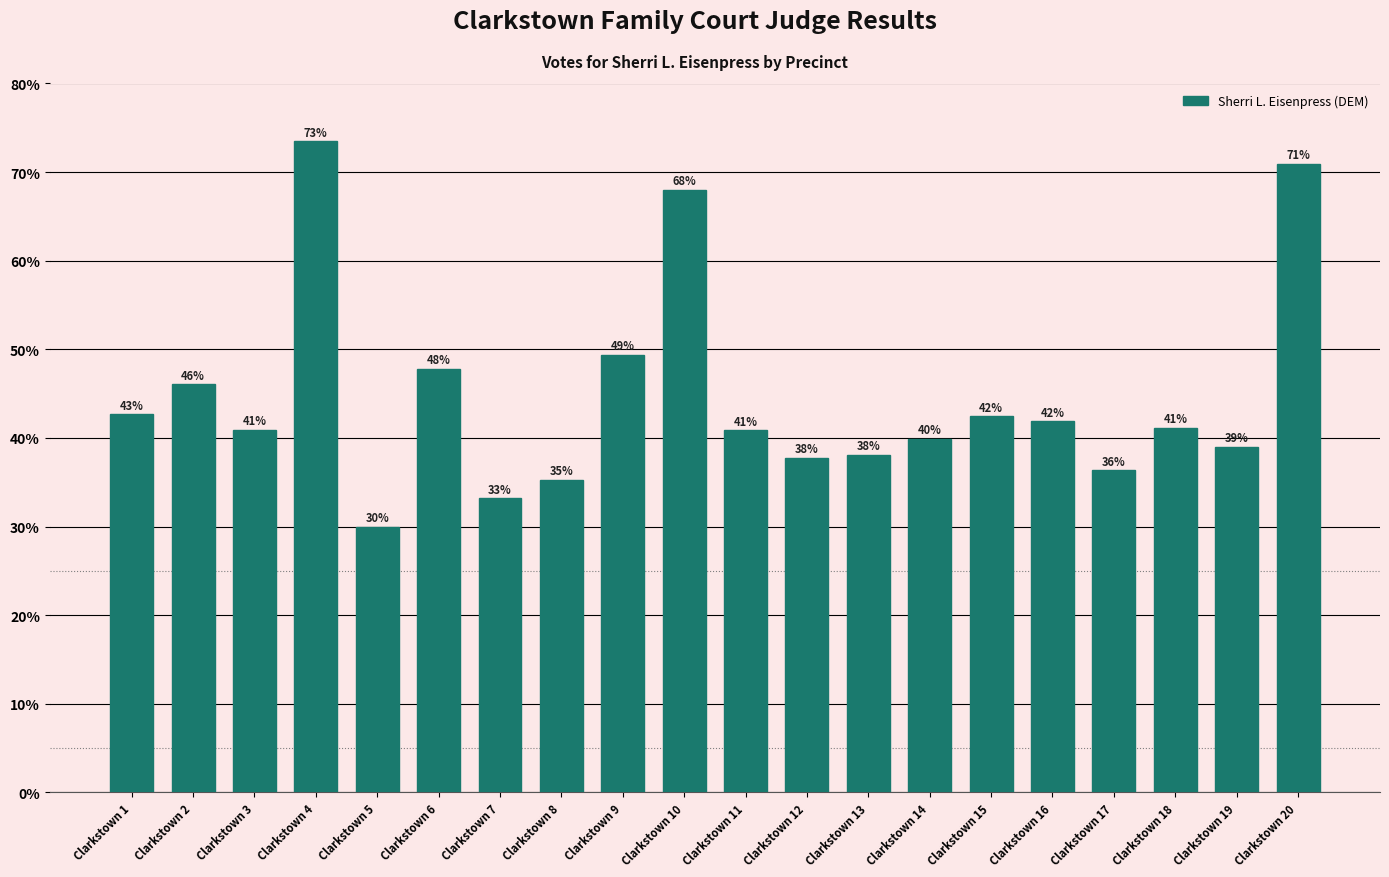

What is the sum of the values at Clarkstown 7 and Clarkstown 9?

82.6